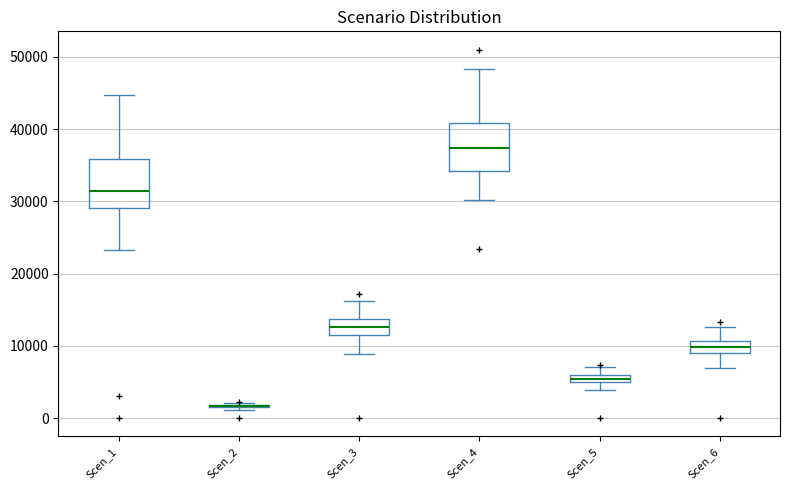

Where is the upper edge of the box for Scen_4 on the y-axis? The values are not printed on the chart, so give them approximately, as read against the axis.

41000